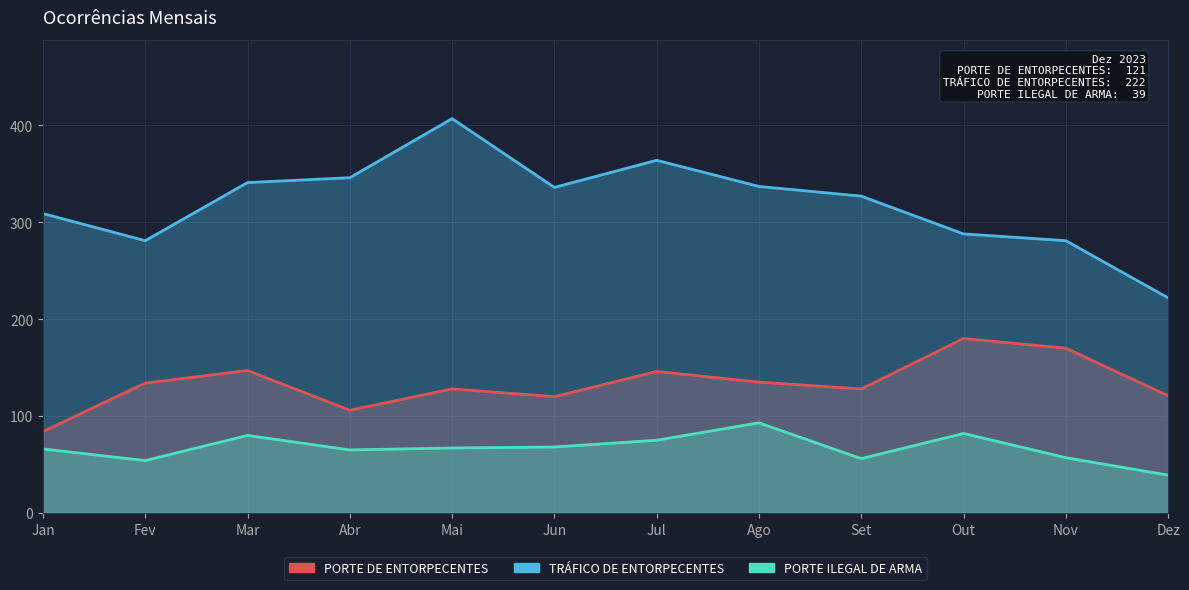

What is the difference between the maximum and minimum values in the PORTE ILEGAL DE ARMA series?

54